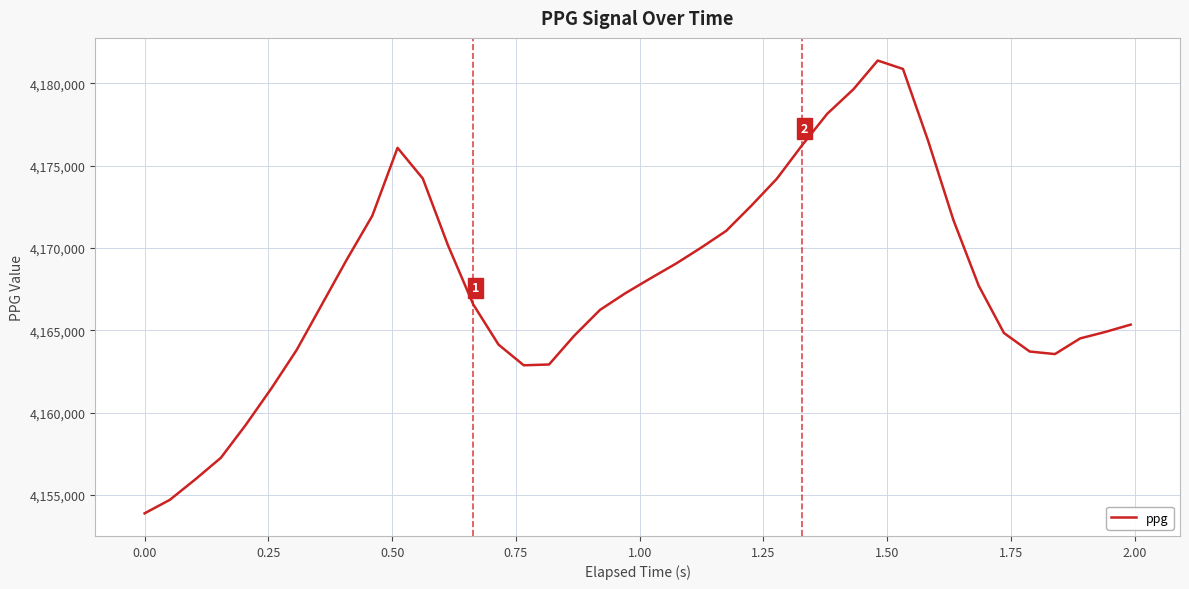

What is the difference between the second highest and second lowest values?

26153